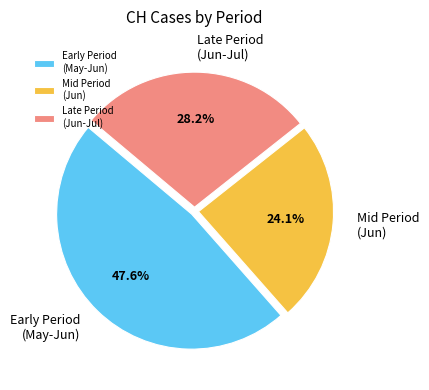

What is the total percentage of Early Period (May-Jun) and Late Period (Jun-Jul)?

75.9%